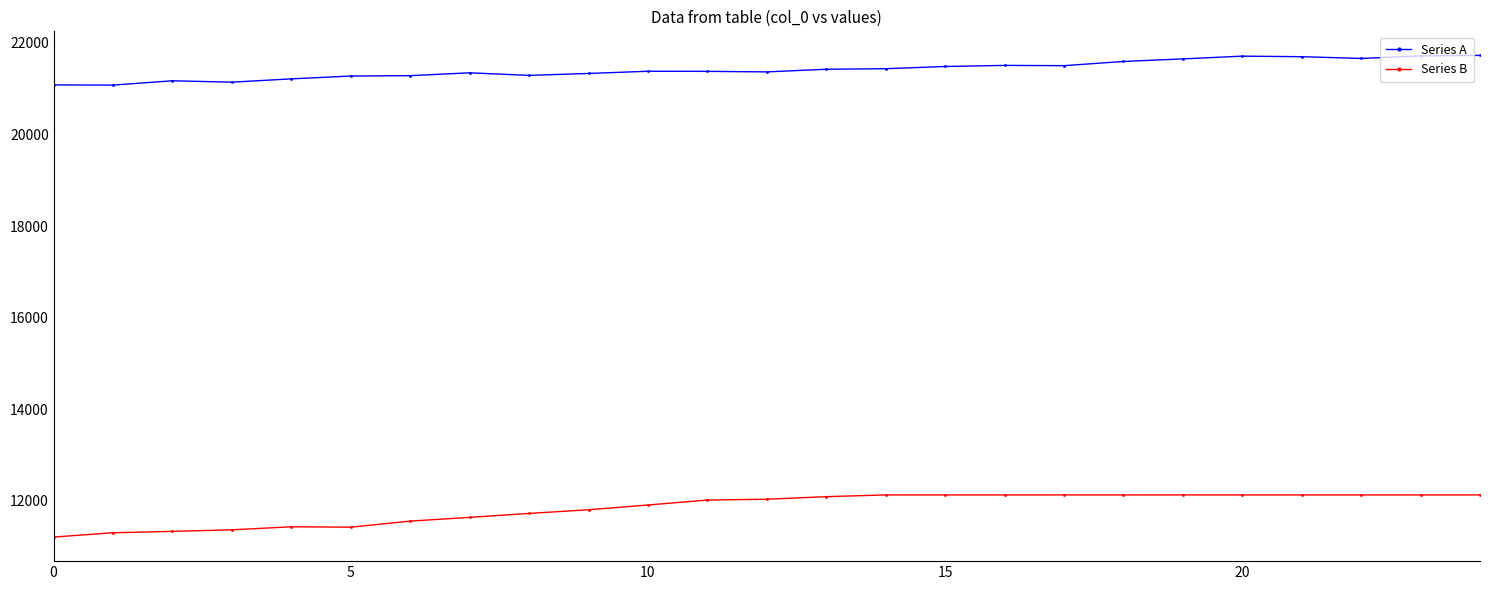

What is the lowest value of the Series B series?

11210